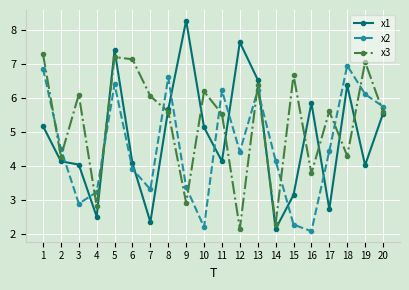

What is the difference between the second highest and minimum values in the x1 series?

5.5